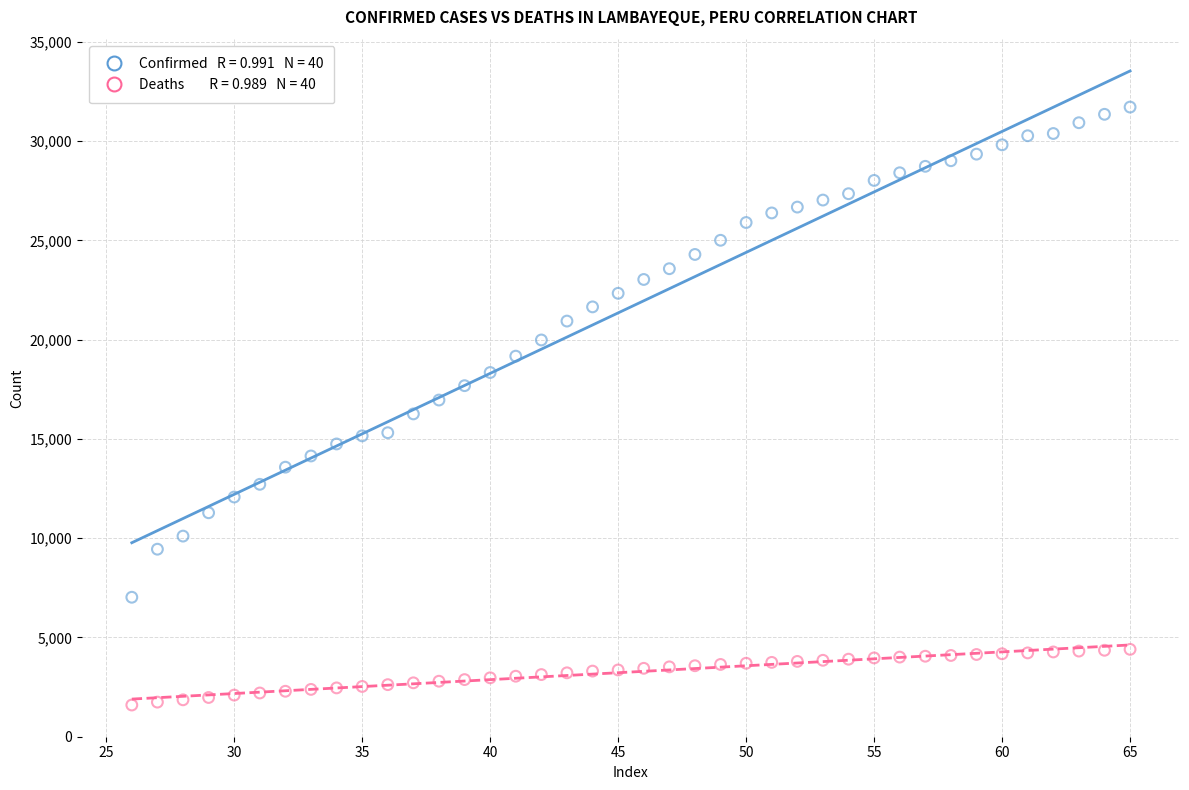

Across all data points, what is the range of Y values (max minus min)?

30121